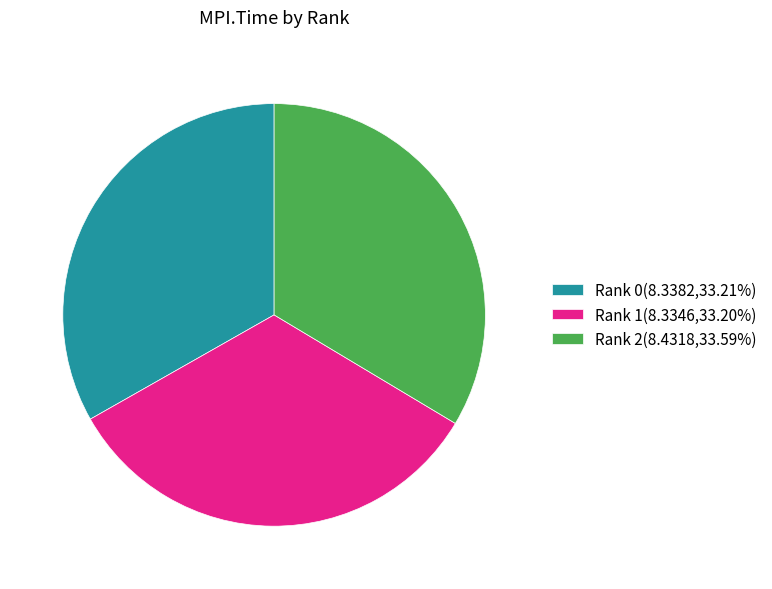

Is it true that Rank 1 is 24% of the pie?

False